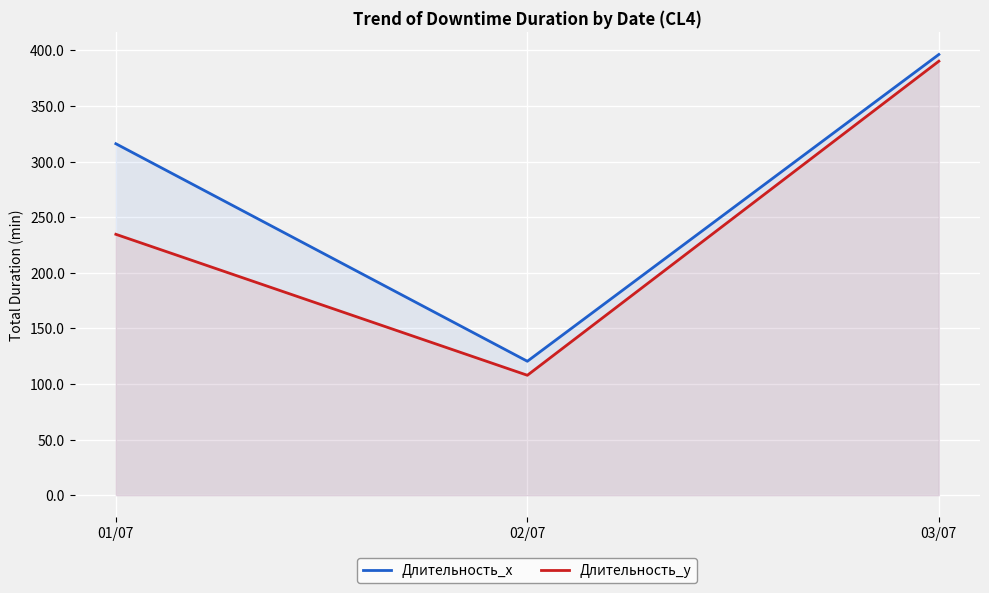

List the series in order of their overall mean, lowest first.

Длительность_y, Длительность_x